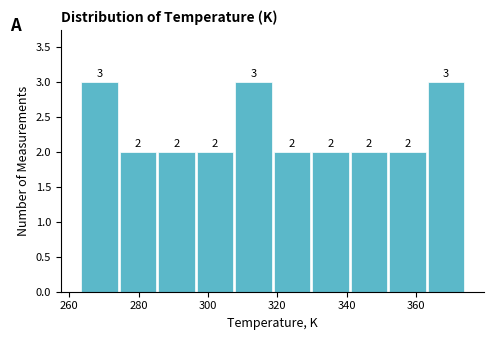

Reading left to right, transcribe this chart: for each bar, give the range it covers on the x-axis and its height. The bar edges are not printed on the chart, so give them approximately, as read against the axis.

264 to 274: 3
274 to 286: 2
286 to 296: 2
296 to 308: 2
308 to 318: 3
318 to 330: 2
330 to 340: 2
340 to 352: 2
352 to 364: 2
364 to 374: 3